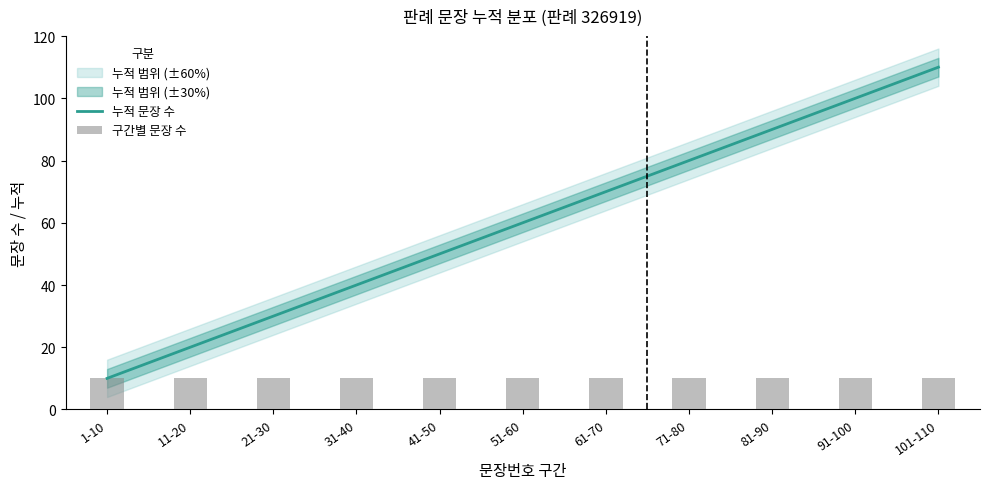

Reading right to left, list all the values displayed in this chart.

누적 문장 수: 110	100	90	80	70	60	50	40	30	20	10
구간별 문장 수: 10	10	10	10	10	10	10	10	10	10	10